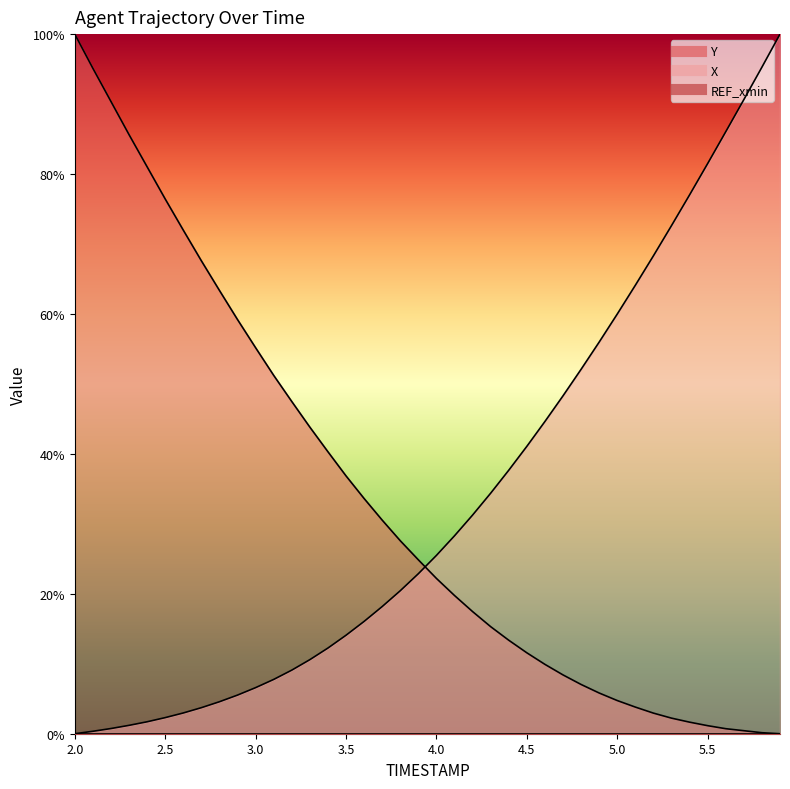

Rank the series by their maximum value, from highest to lowest.

X, Y